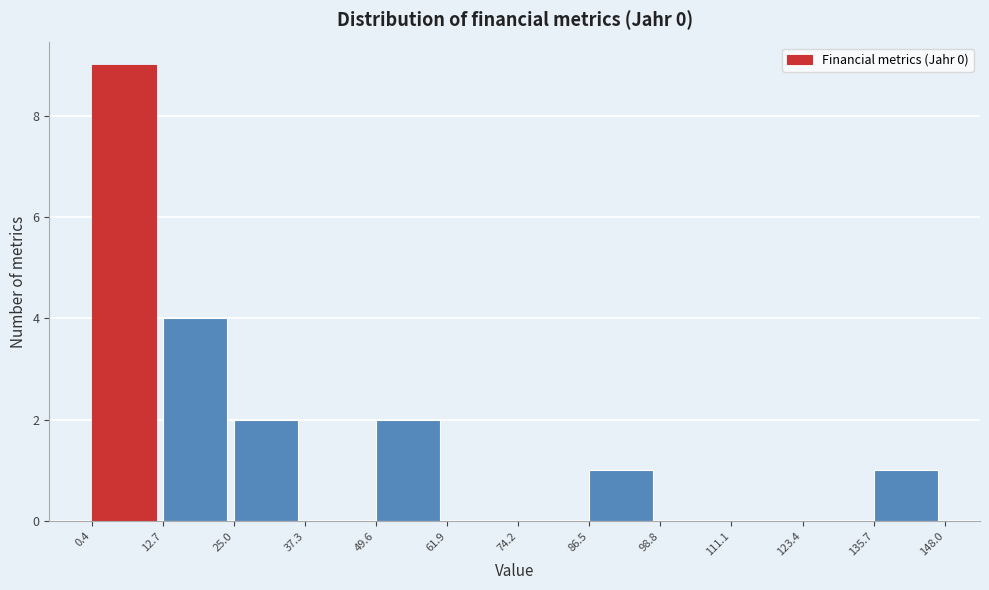

Reading left to right, list every bar in this chart as the range it spans on the x-axis followed by its height. The values are not printed on the chart, so give them approximately, as read against the axis.

0.4 to 12.7: 9
12.7 to 25.0: 4
25.0 to 37.3: 2
37.3 to 49.6: 0
49.6 to 61.9: 2
61.9 to 74.2: 0
74.2 to 86.5: 0
86.5 to 98.8: 1
98.8 to 111.1: 0
111.1 to 123.4: 0
123.4 to 135.7: 0
135.7 to 148.0: 1